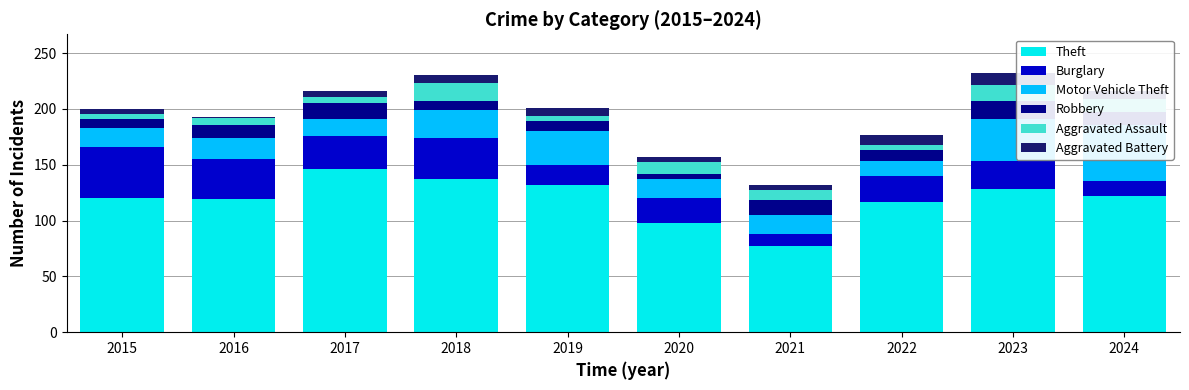

The value of Robbery at 2024 is 11. True or false?

True